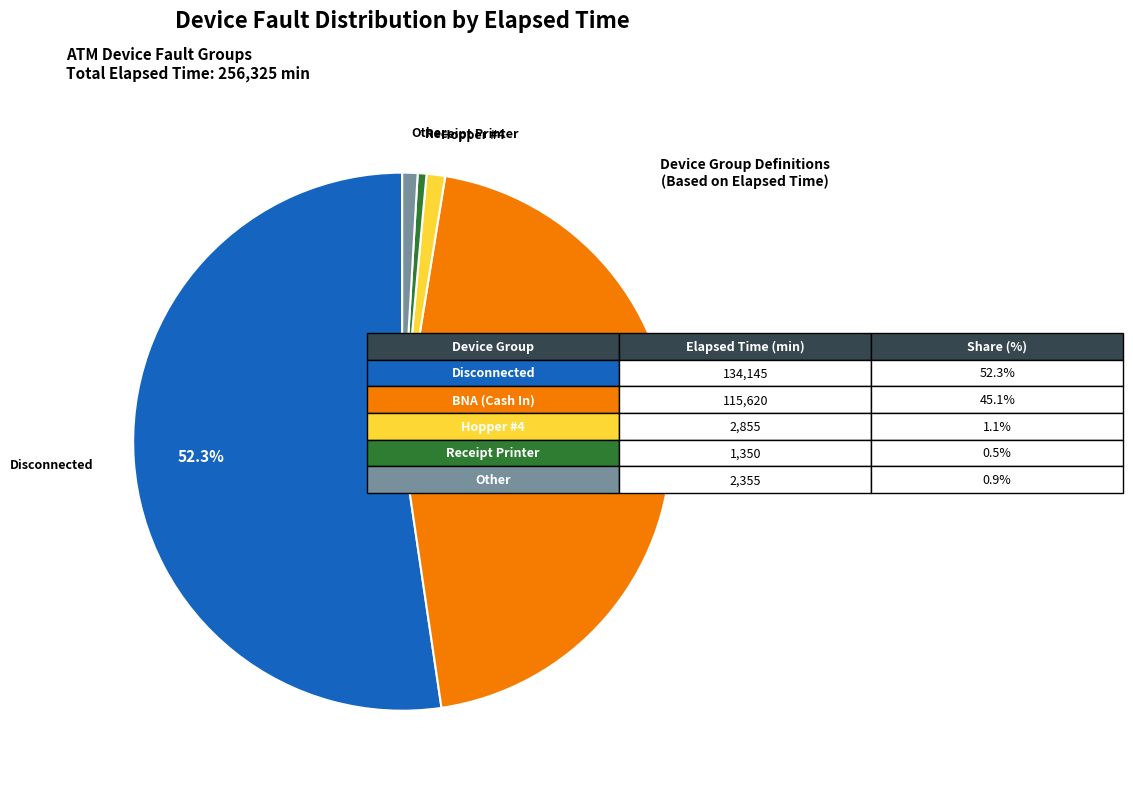

How many slices are in this pie chart?

5